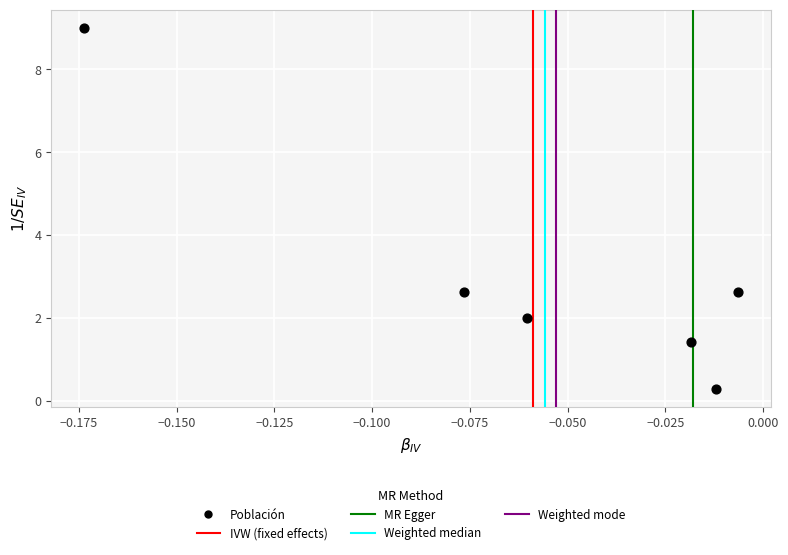

What is the average Y value?

3.0